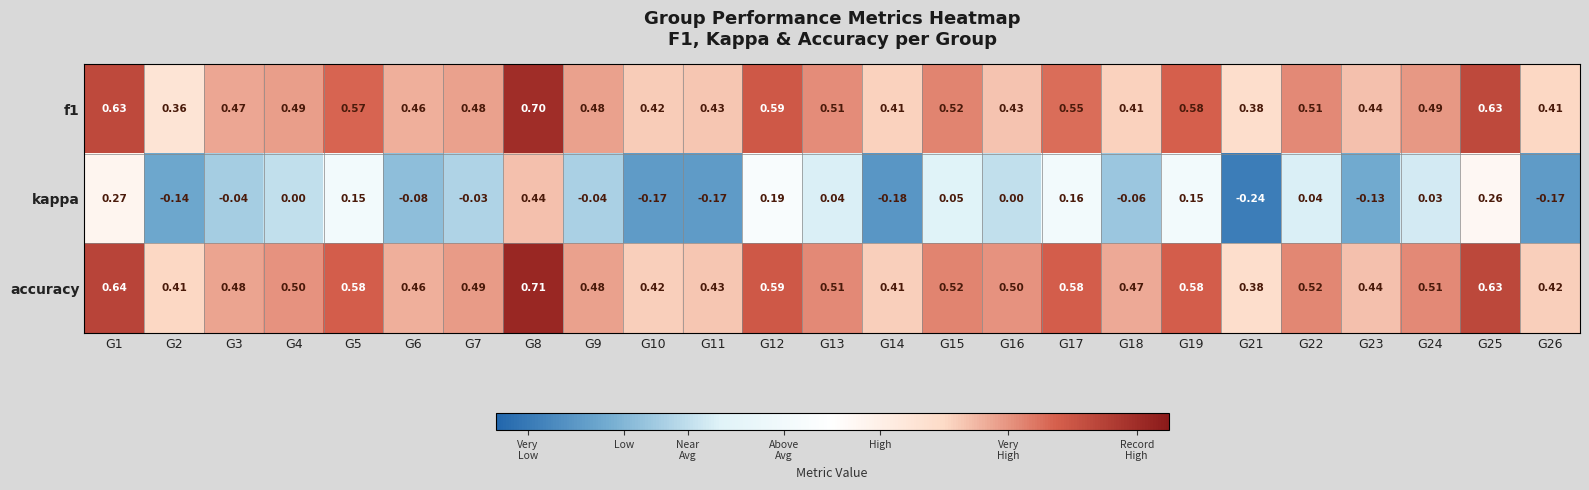

Which series has the widest spread of values?

kappa